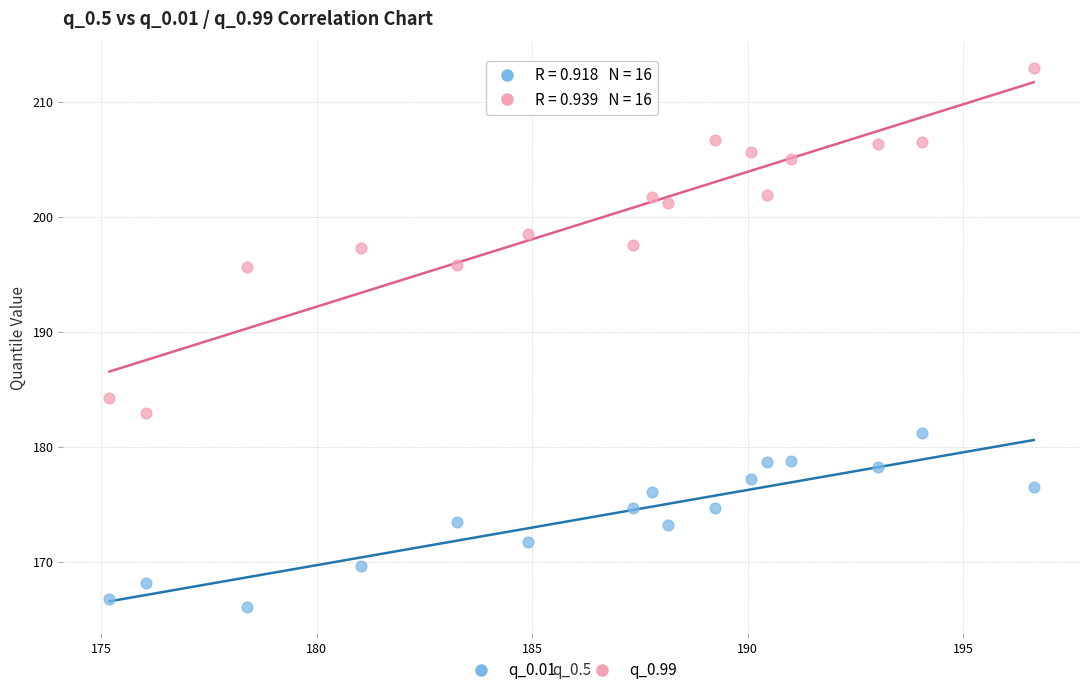

Which series has the largest Y range (max minus min)?

q_0.99